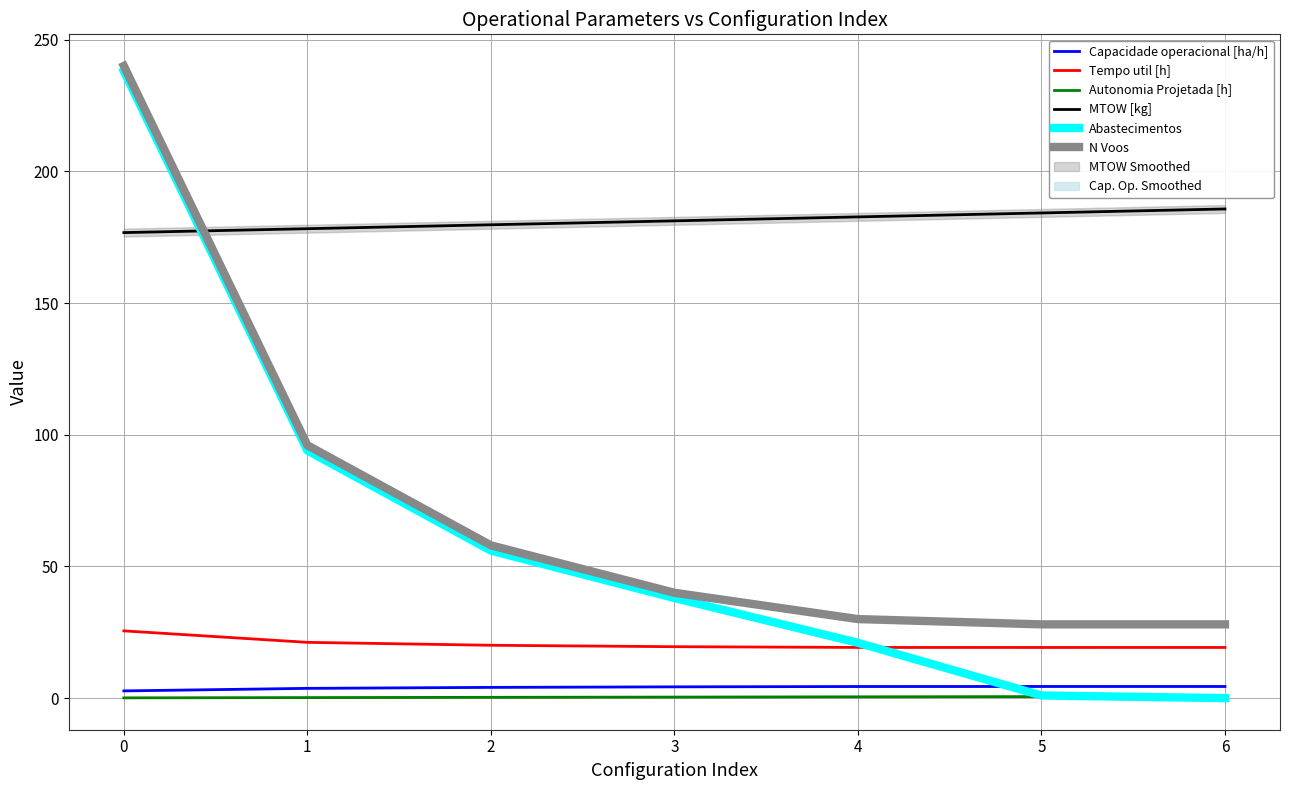

What is the sum of all Tempo util [h] values?

144.0